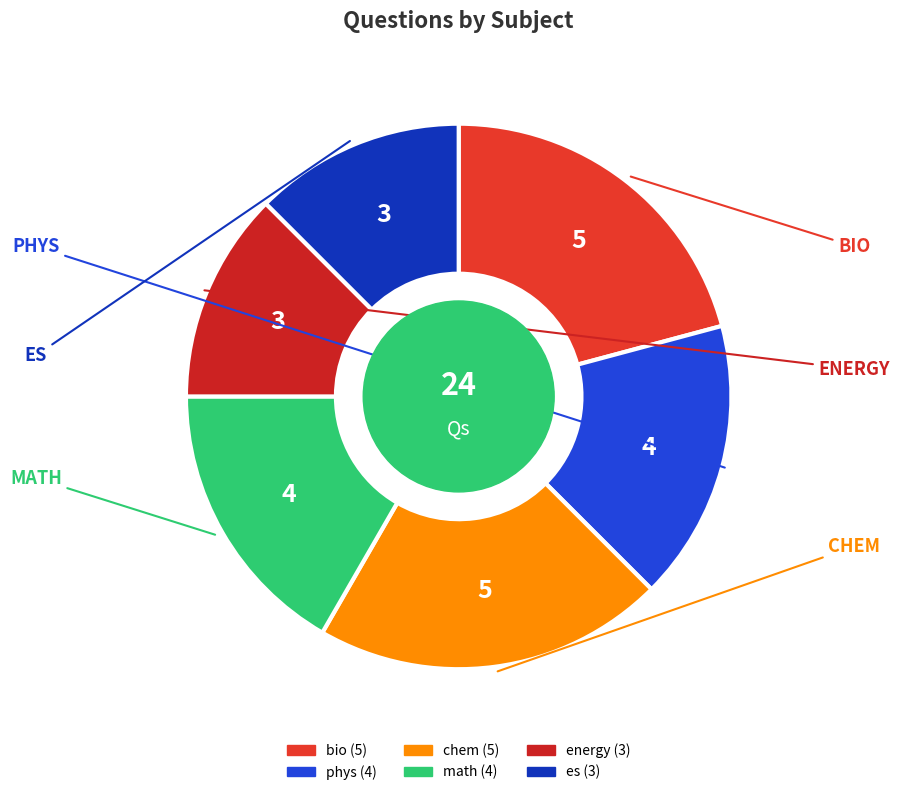

To the nearest percent, what percentage of the pie is es?

12%